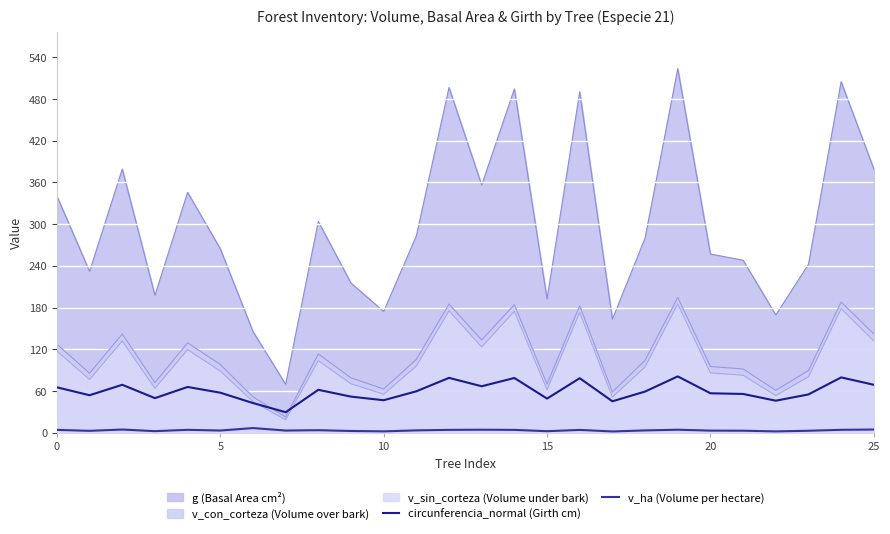

True or false: v_ha (Volume per hectare) and circunferencia_normal (Girth cm) intersect in this chart.

False